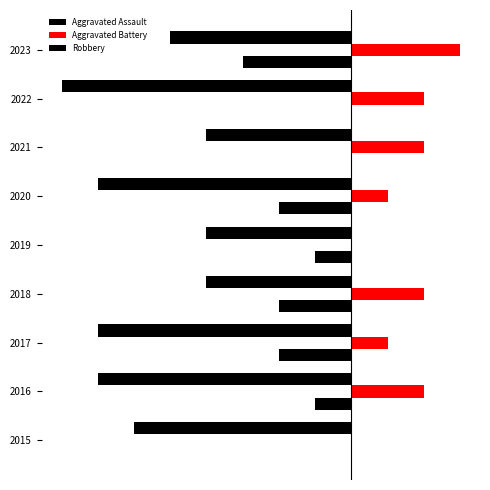

How many bars are there in each group?

3